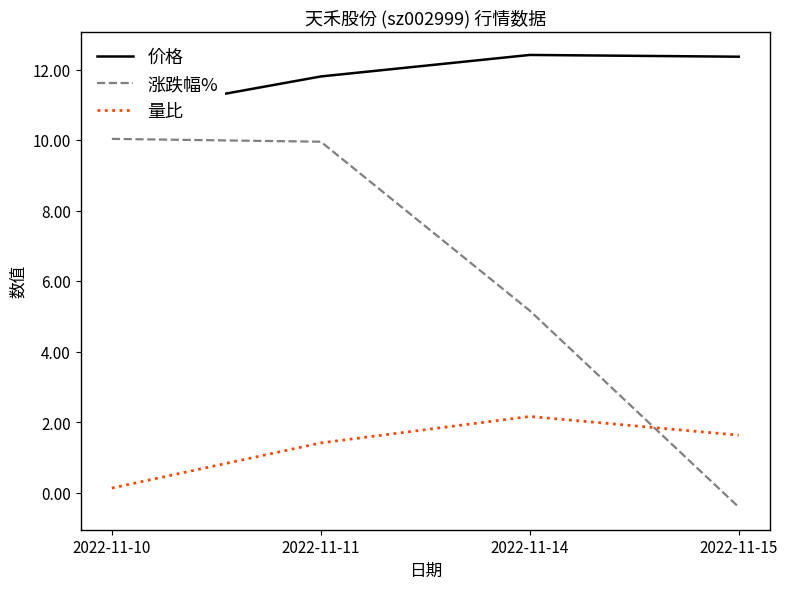

What is the greatest value displayed?

12.4